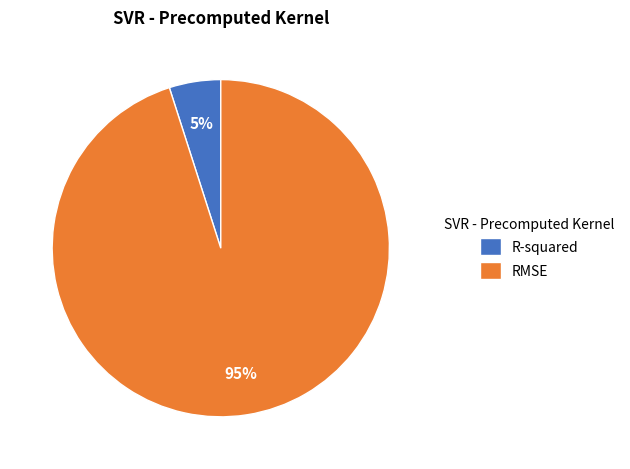

To the nearest percent, what is the difference between the R-squared and RMSE slice percentages?

90%